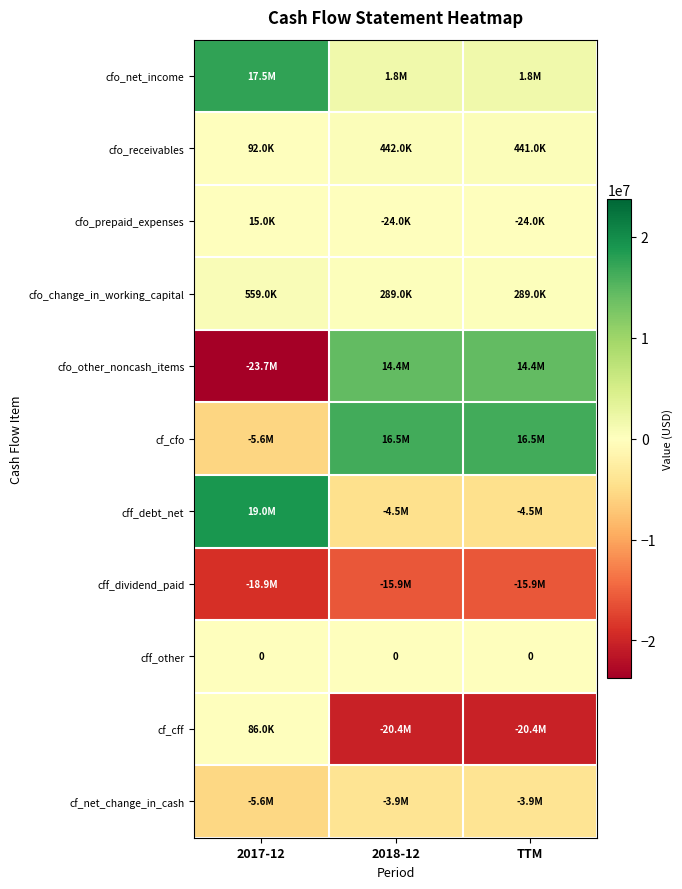

Is it true that cf_cfo equals 23582453.0 at 2018-12?

False